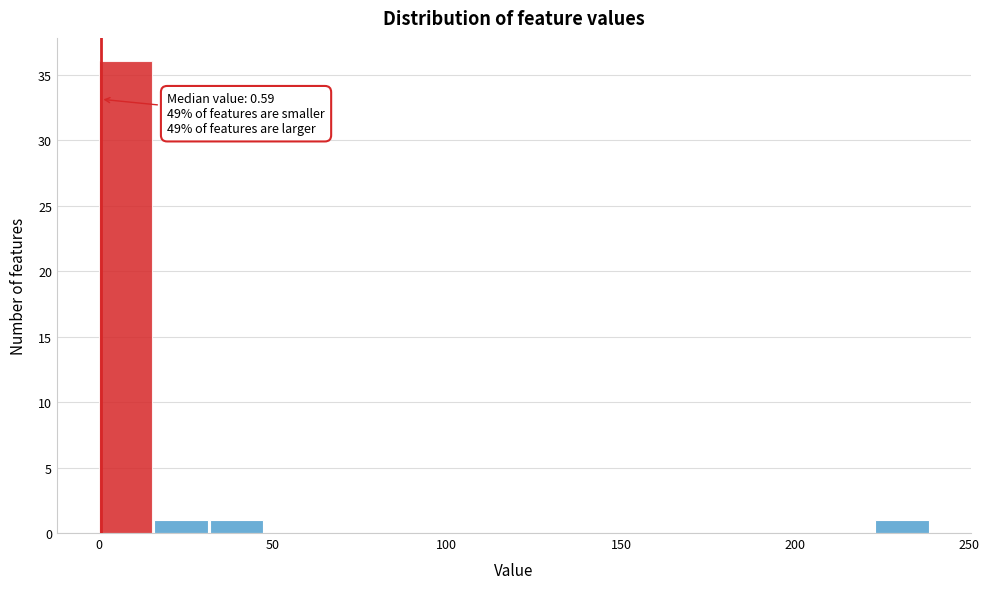

Read against the x-axis, roughly where is the centre of the tallest bar?

10